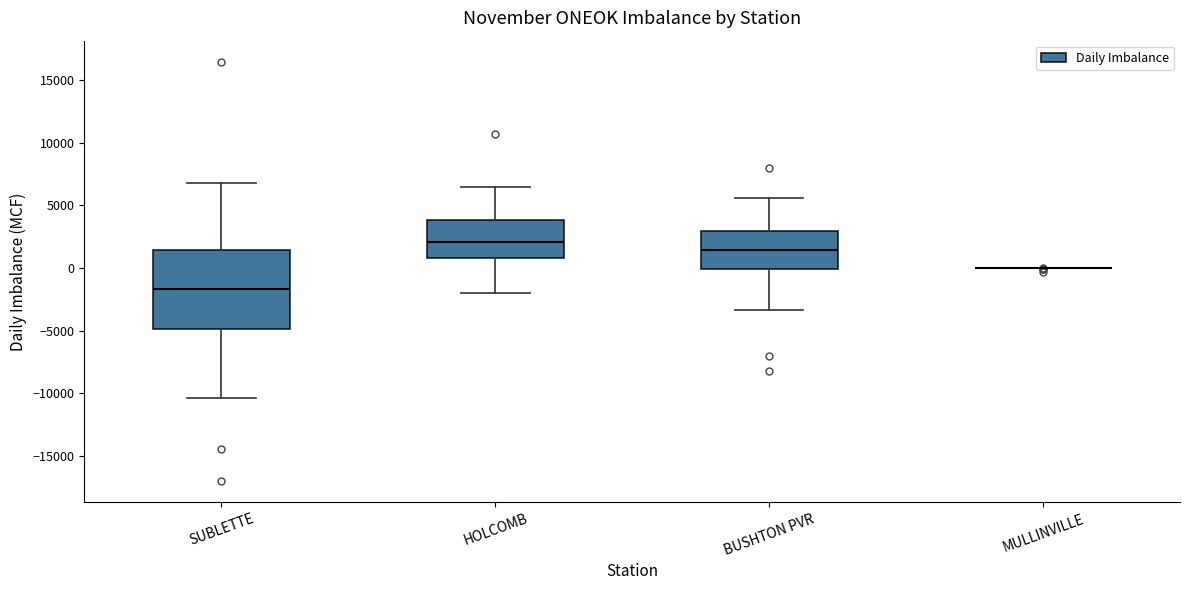

Where does the lower whisker of the box for BUSHTON PVR end on the y-axis? The values are not printed on the chart, so give them approximately, as read against the axis.

-3500